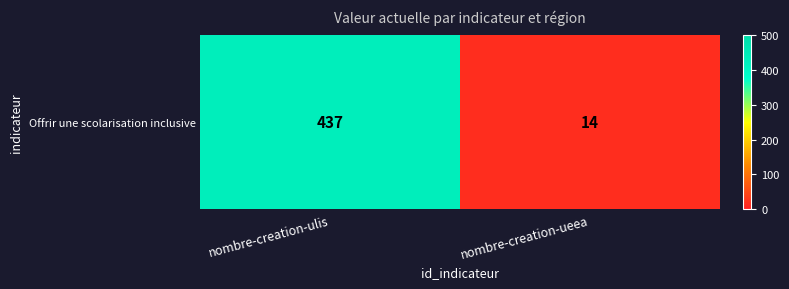

The chart shows a value of 14 at nombre-creation-ueea. True or false?

True